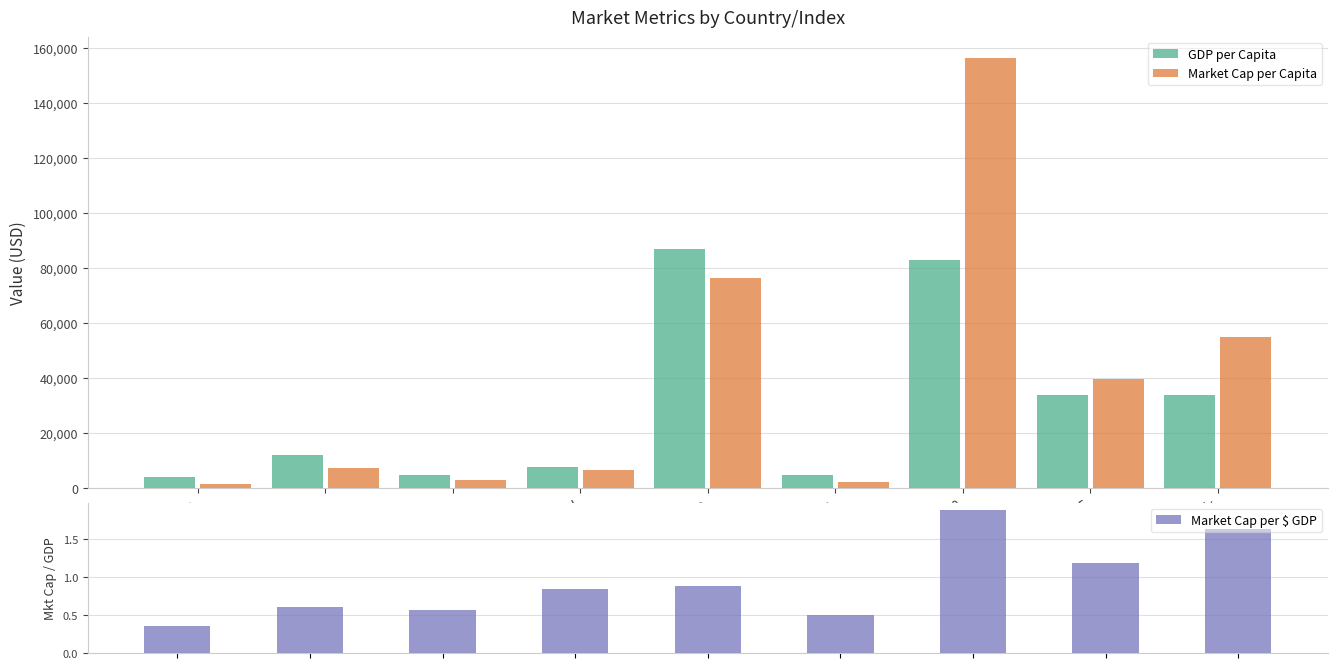

Reading left to right, list all the values displayed in this chart.

GDP per Capita: Philippines=3828.1	Malaysia=11833.5	Indonesia=4694.5	Thailand=7477.4	Singapore=86694.2	Vietnam=4495.2	US SP 500=82771.9	Japan Nikkei 225=33580.3	Japan Topix=33580.3
Market Cap per Capita: Philippines=1340.6	Malaysia=7201.4	Indonesia=2631.4	Thailand=6300.2	Singapore=76286.5	Vietnam=2263.4	US SP 500=156024.7	Japan Nikkei 225=39693.9	Japan Topix=54768.7
Market Cap per $ GDP: Philippines=0.4	Malaysia=0.6	Indonesia=0.6	Thailand=0.8	Singapore=0.9	Vietnam=0.5	US SP 500=1.9	Japan Nikkei 225=1.2	Japan Topix=1.6